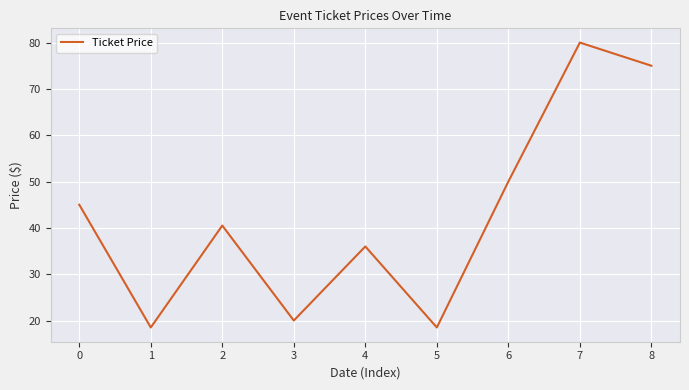

How many values are below 40?

4